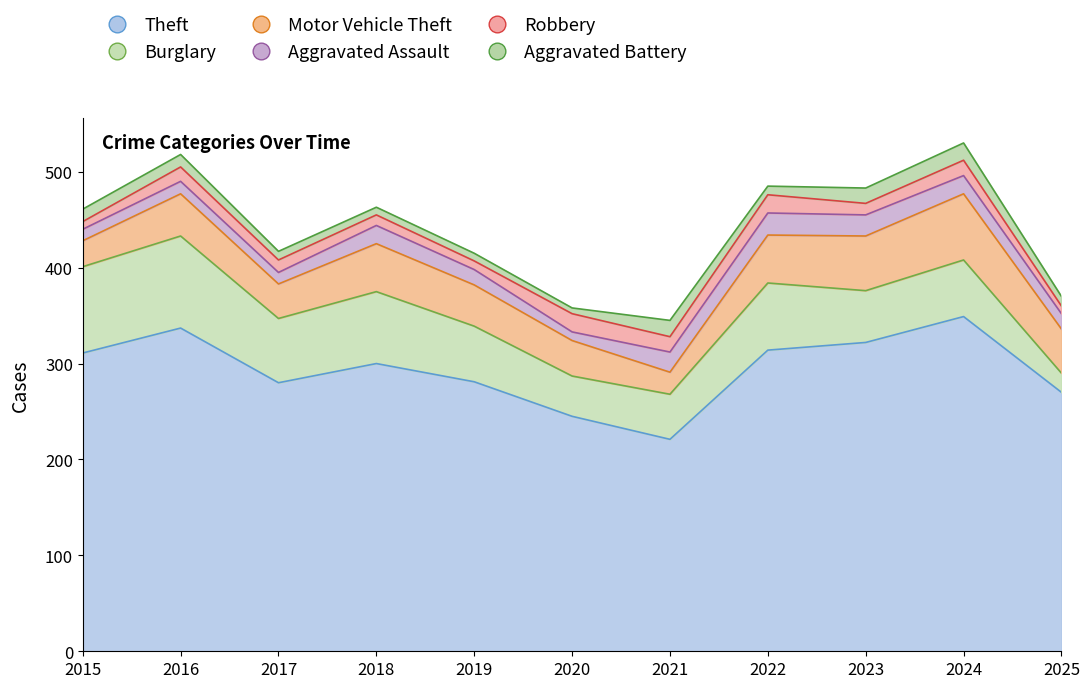

Is it true that Theft equals 270 at 2025?

True